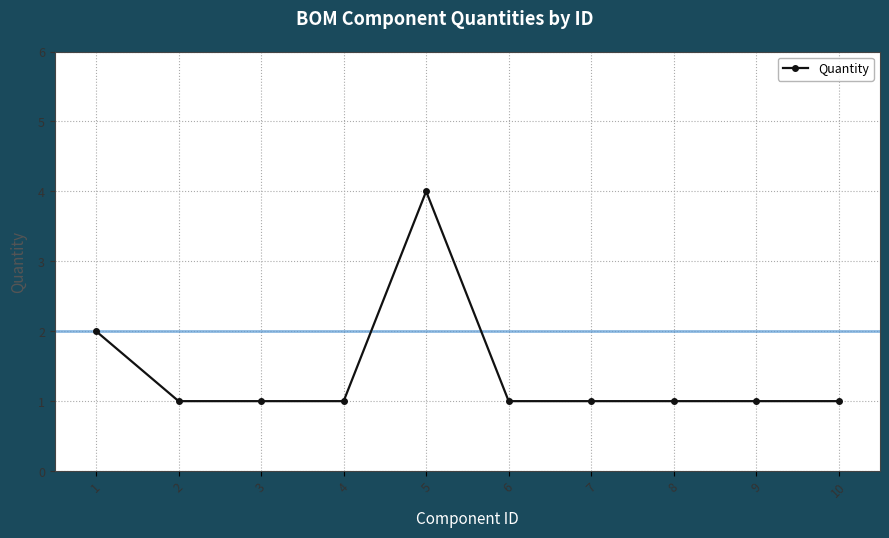

What is the sum of the values at 7 and 5?

5